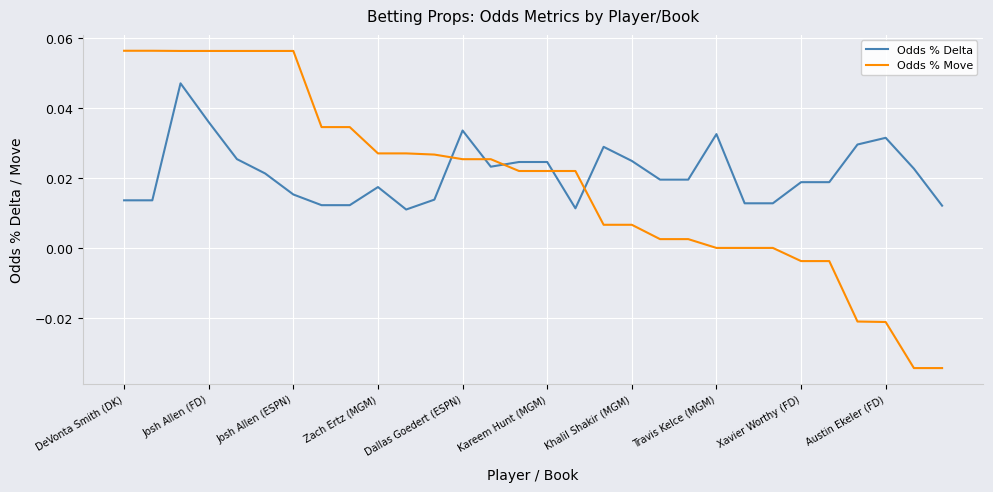

How many intersections are there between Odds % Move and Odds % Delta?

5